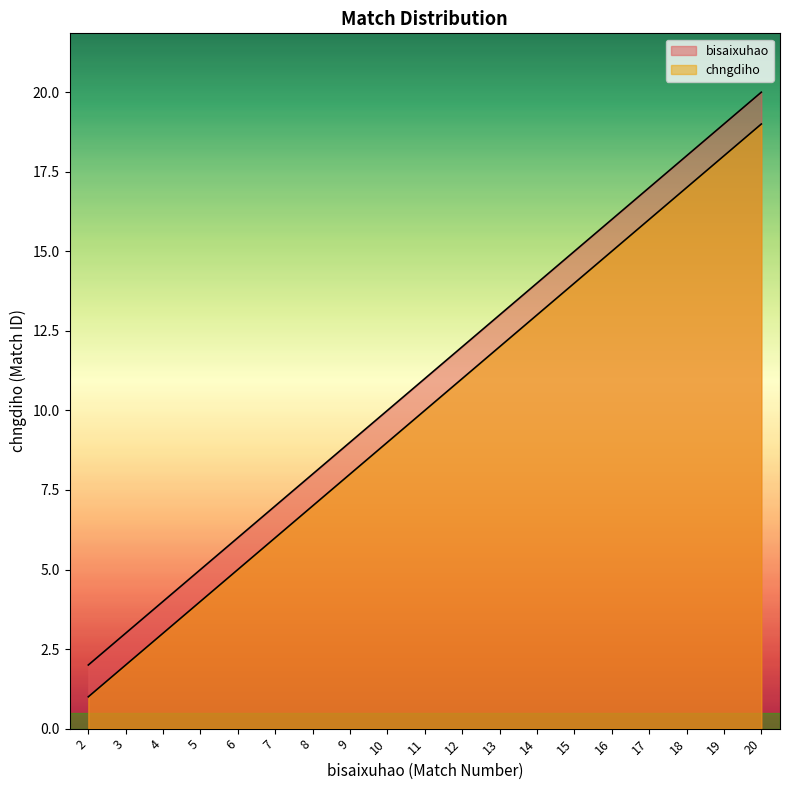

What is the highest value of the chngdiho series?

19